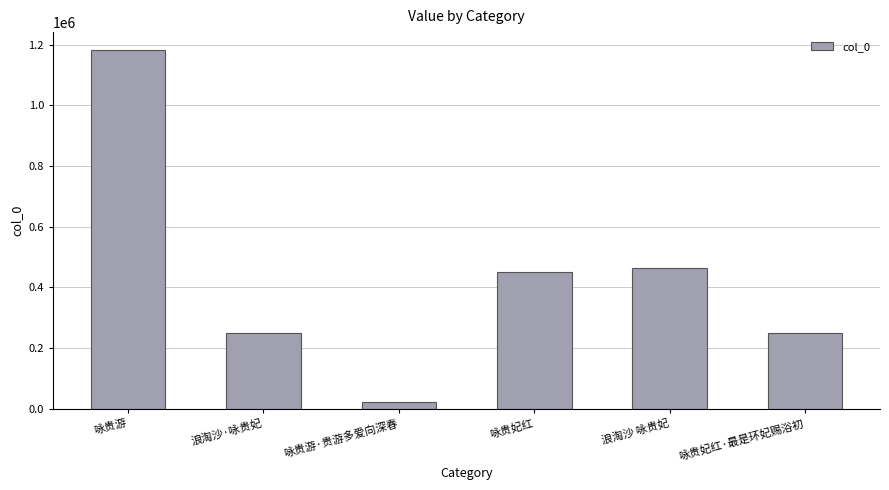

What is the difference between the values at 浪淘沙·咏贵妃 and 咏贵游?

931171